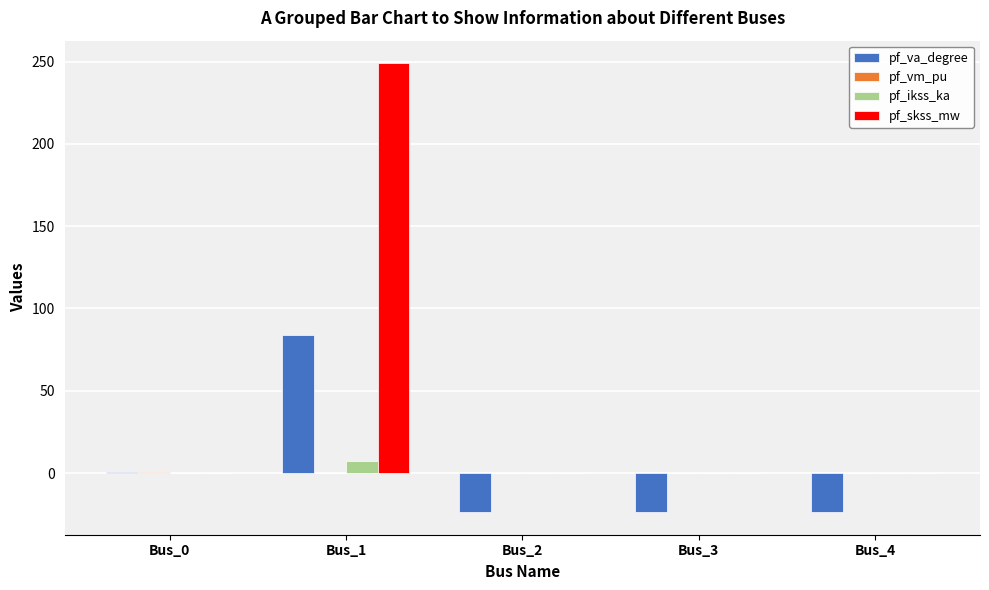

The value of pf_ikss_ka at Bus_0 is 0.0. True or false?

True